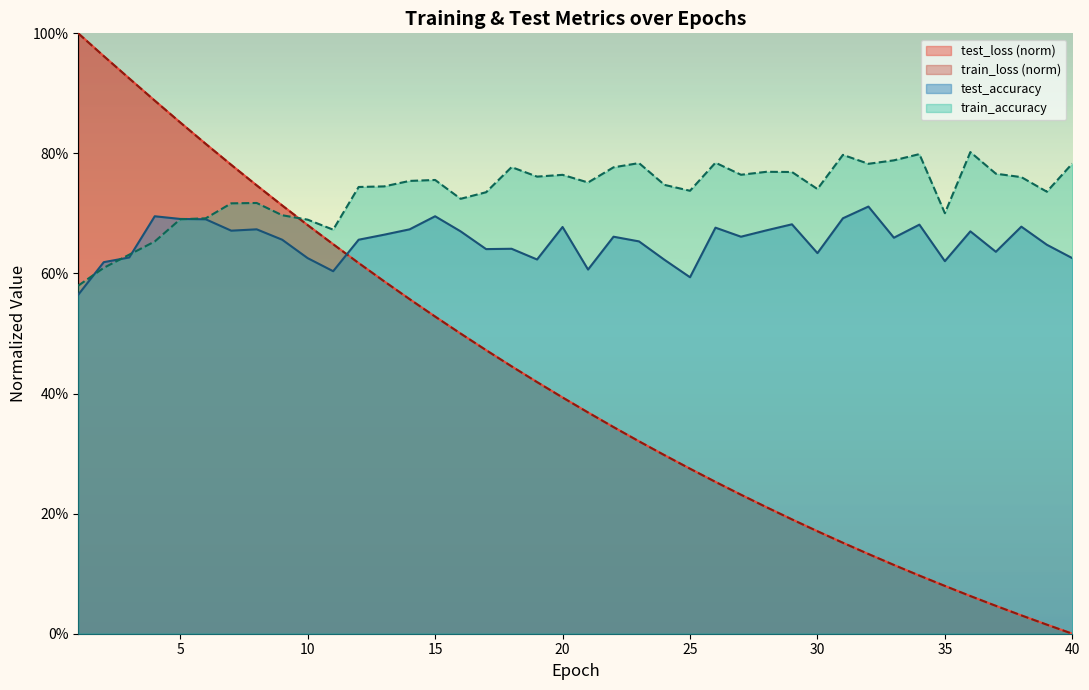

What is the highest value of the train_loss series?

1.0